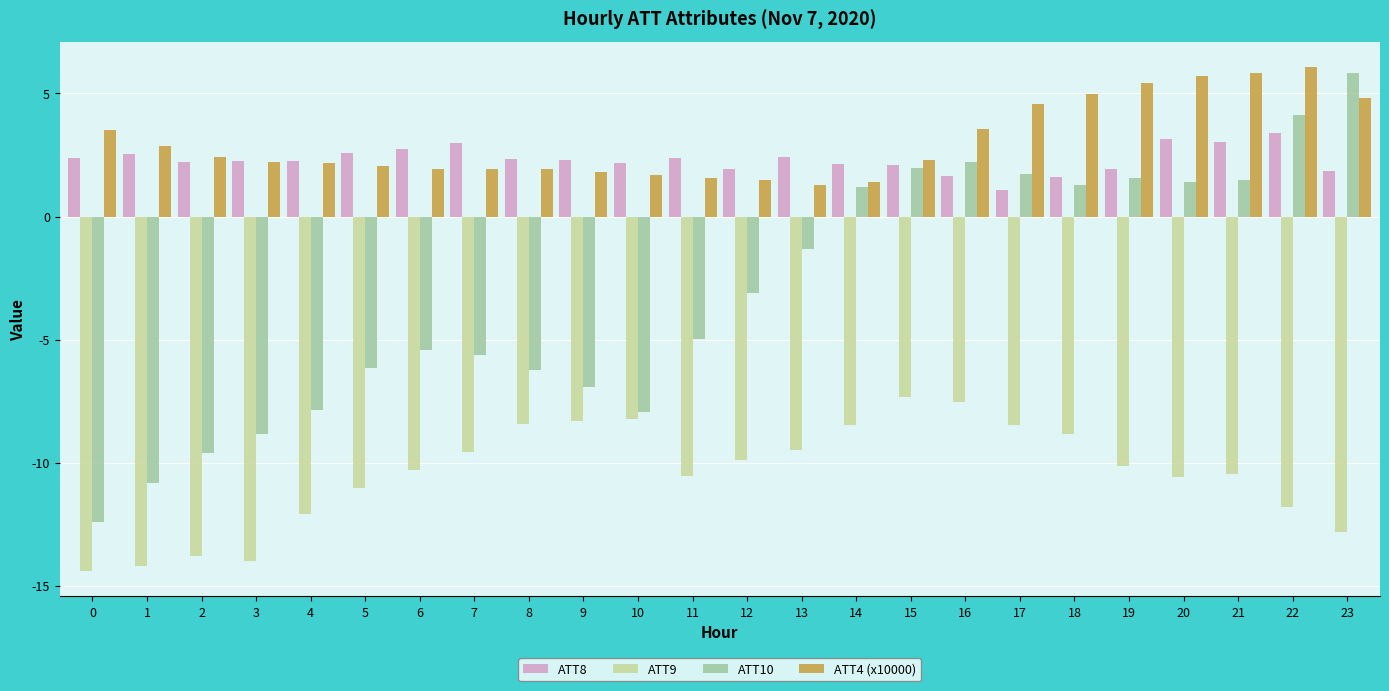

Between 6 and 10, which series saw the biggest shift?

ATT10